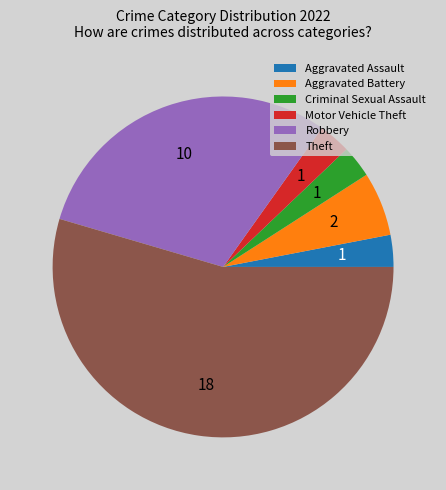

Which category has the biggest portion of the pie?

Theft